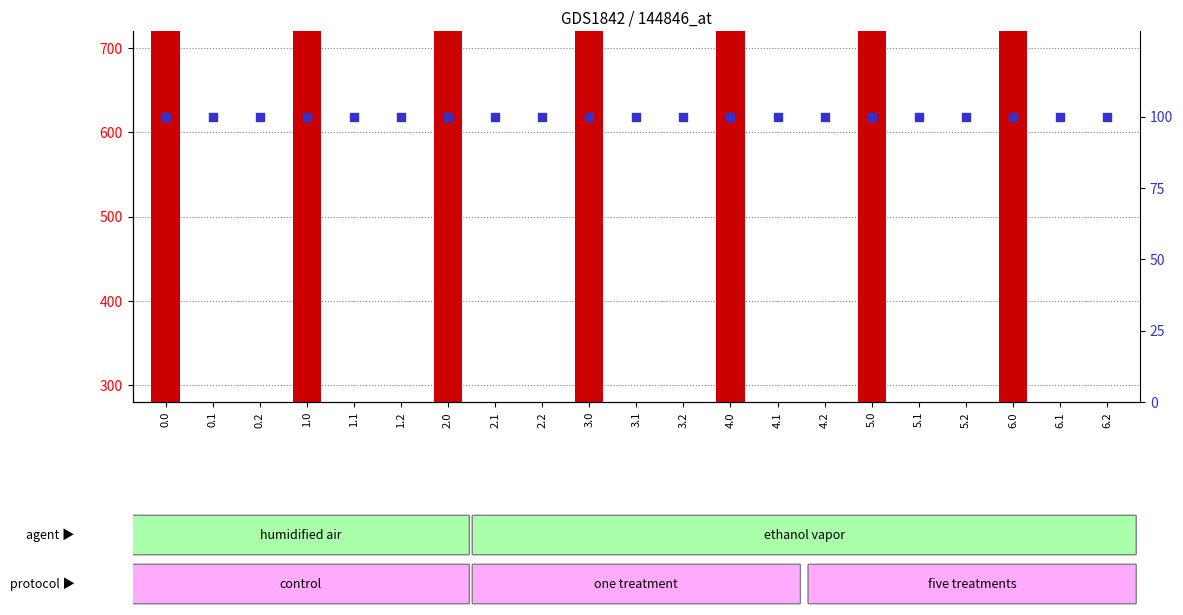

Which series reaches the minimum Y coordinate?

count